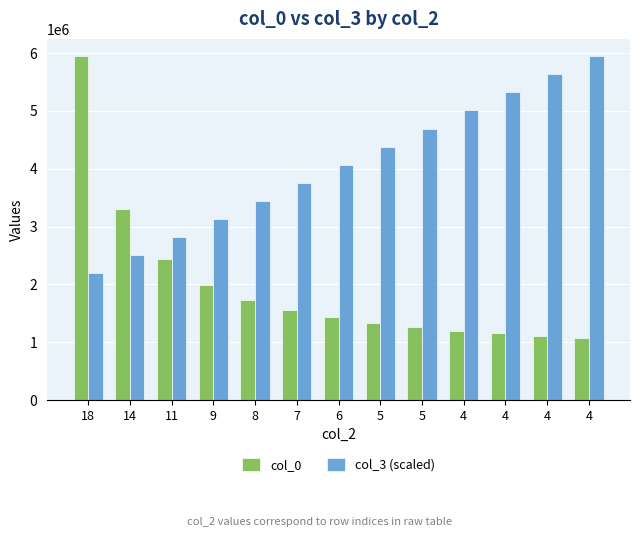

Which category has the highest value in the col_3 (scaled) series?

4